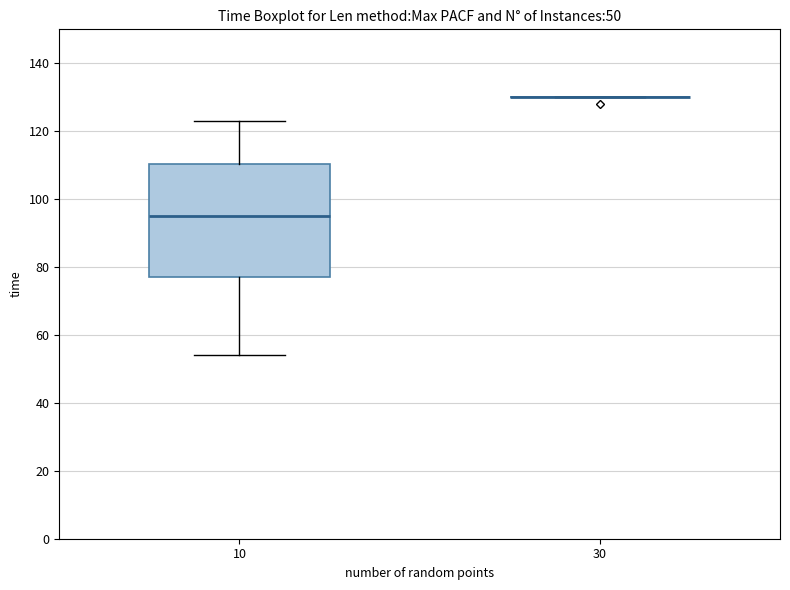

Which box is the tallest, from its lower edge to its upper edge?

10